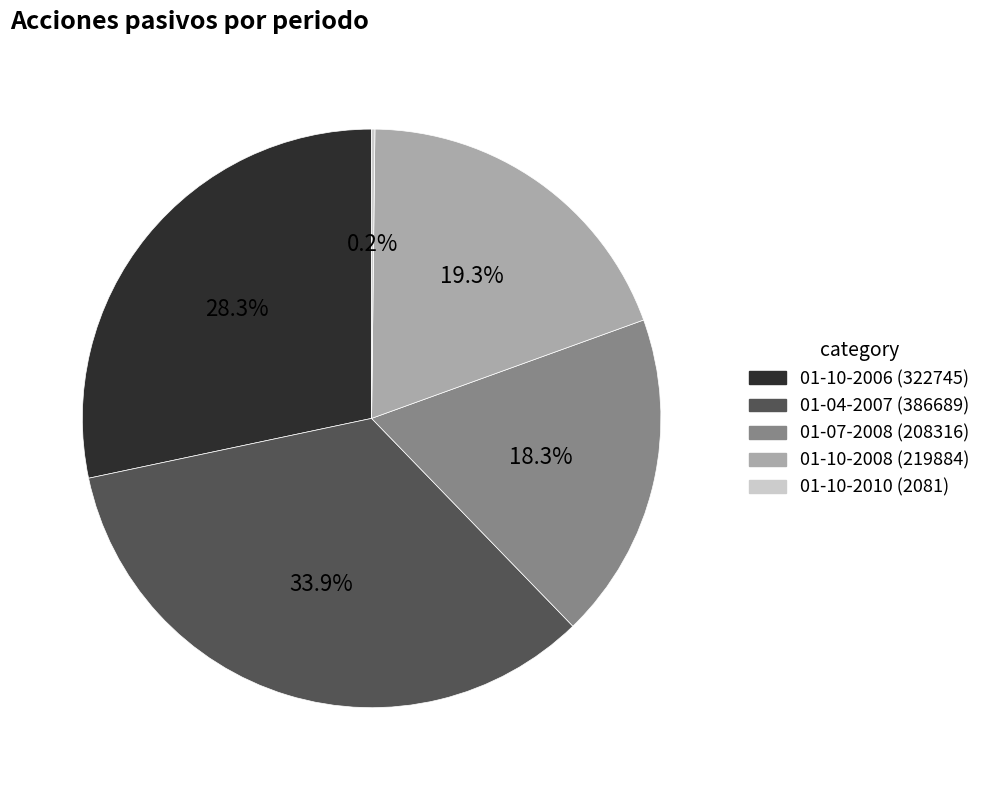

Which slice is the largest?

01-04-2007 (386689)